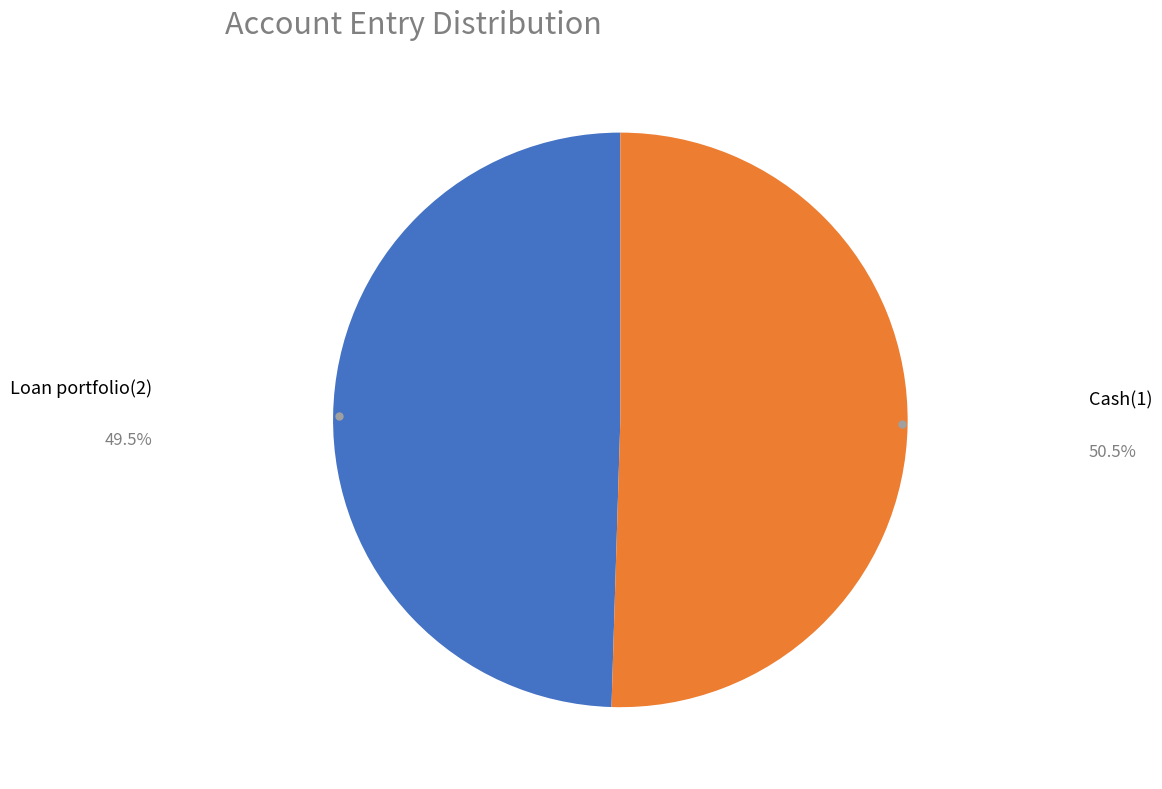

Is there a majority slice in this chart?

Yes